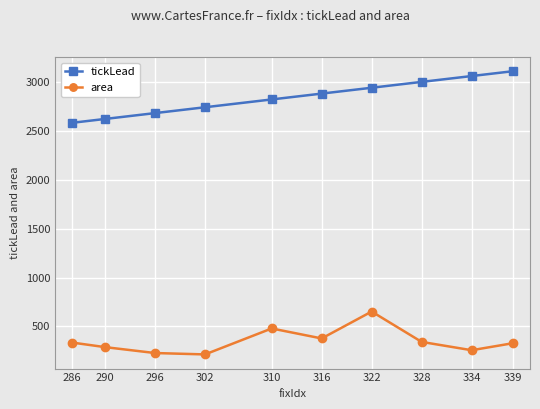

What is the sum of the area values at 339 and 296?

552.7